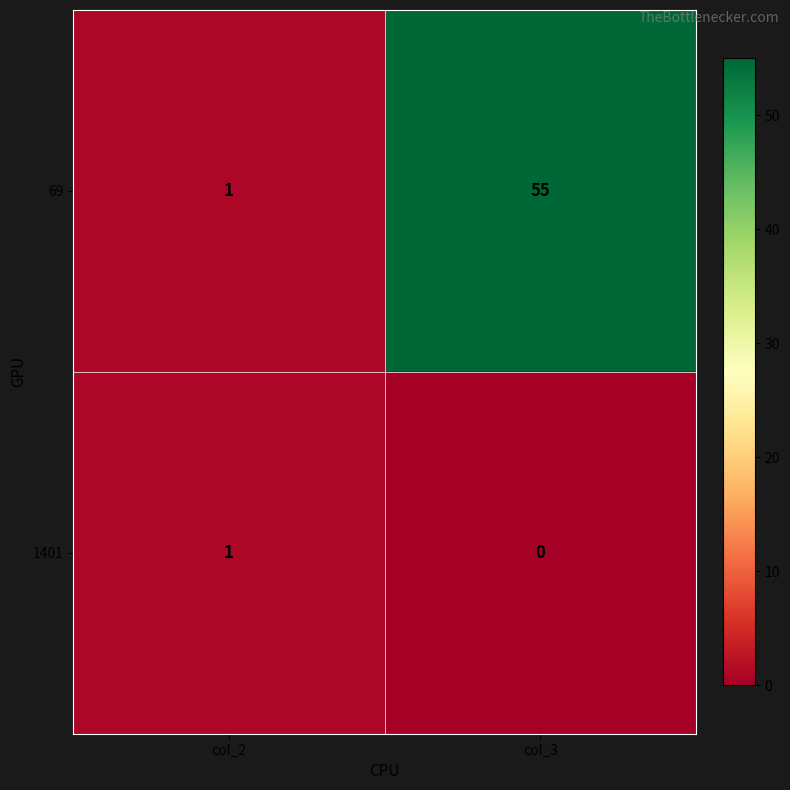

At which category does the chart reach its minimum across all series?

col_3